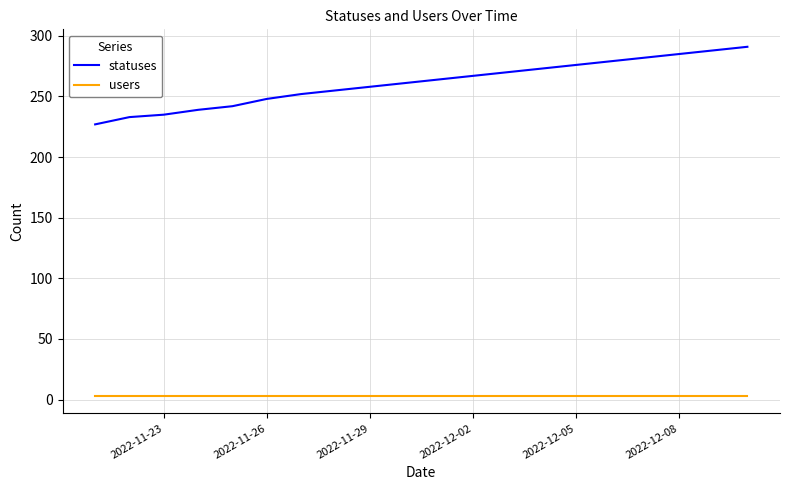

True or false: statuses and users cross at least once.

False